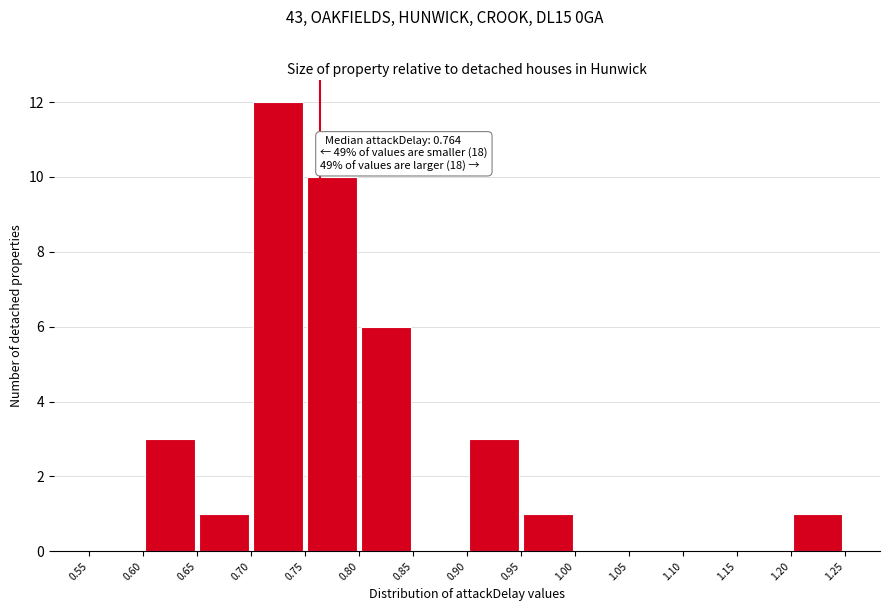

Which range on the x-axis has the tallest bar?

0.70 to 0.75